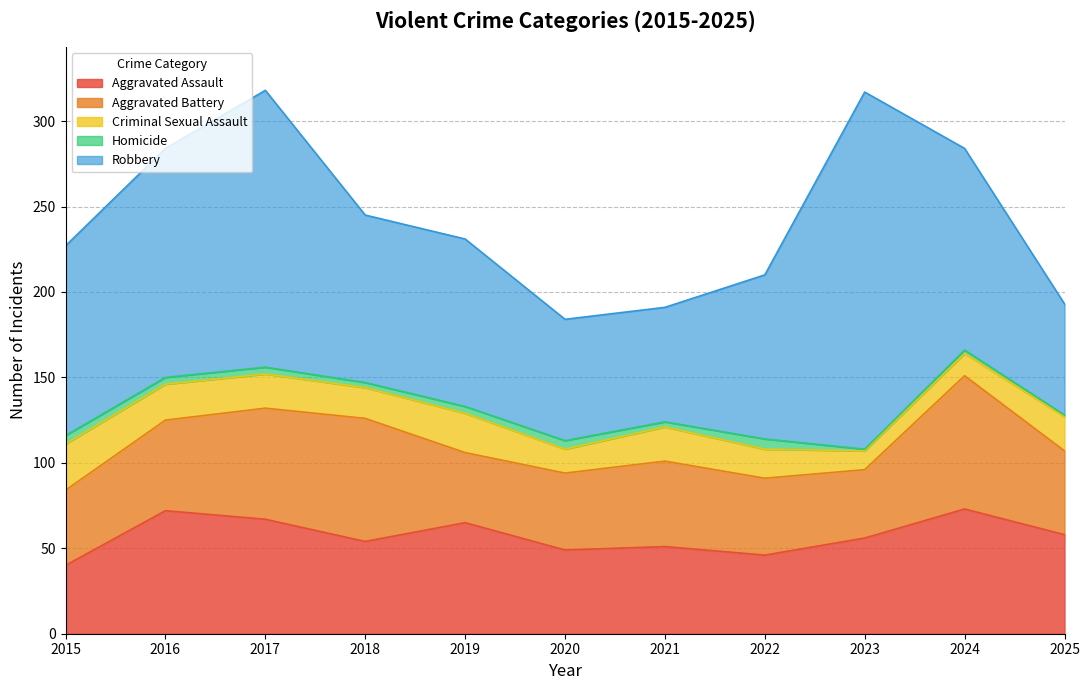

Which category has the lowest value across all series?

2023